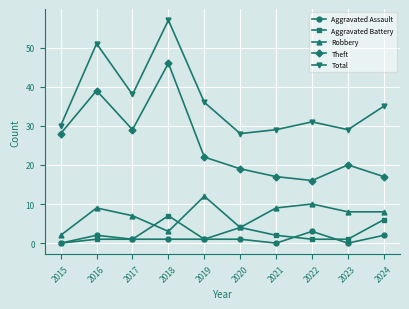

At which label is Total closest to 42?

2017